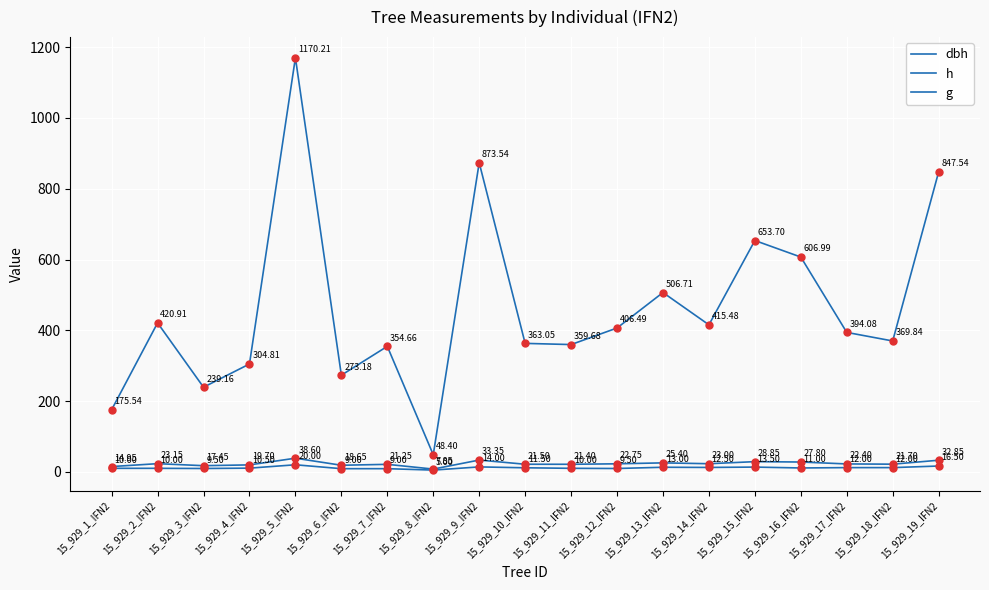

At which category is the sum across all series the highest?

15_929_5_IFN2